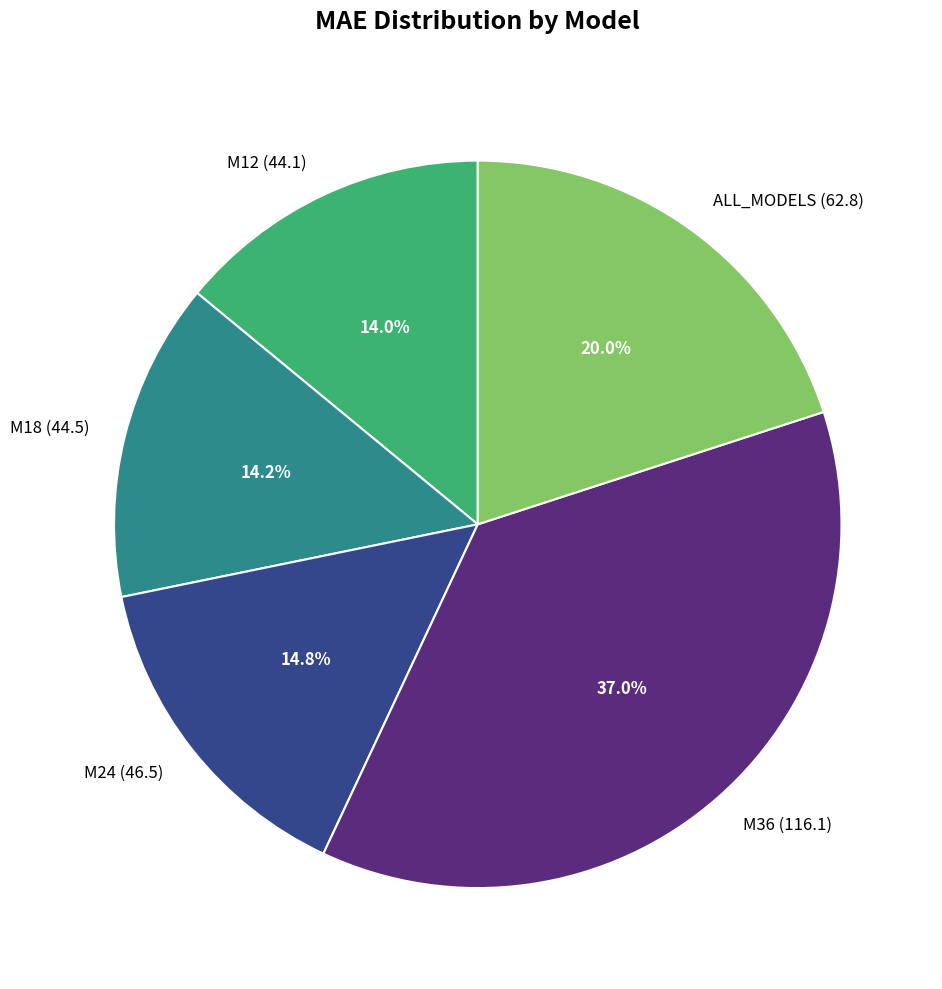

To the nearest percent, what is the average slice percentage?

20%